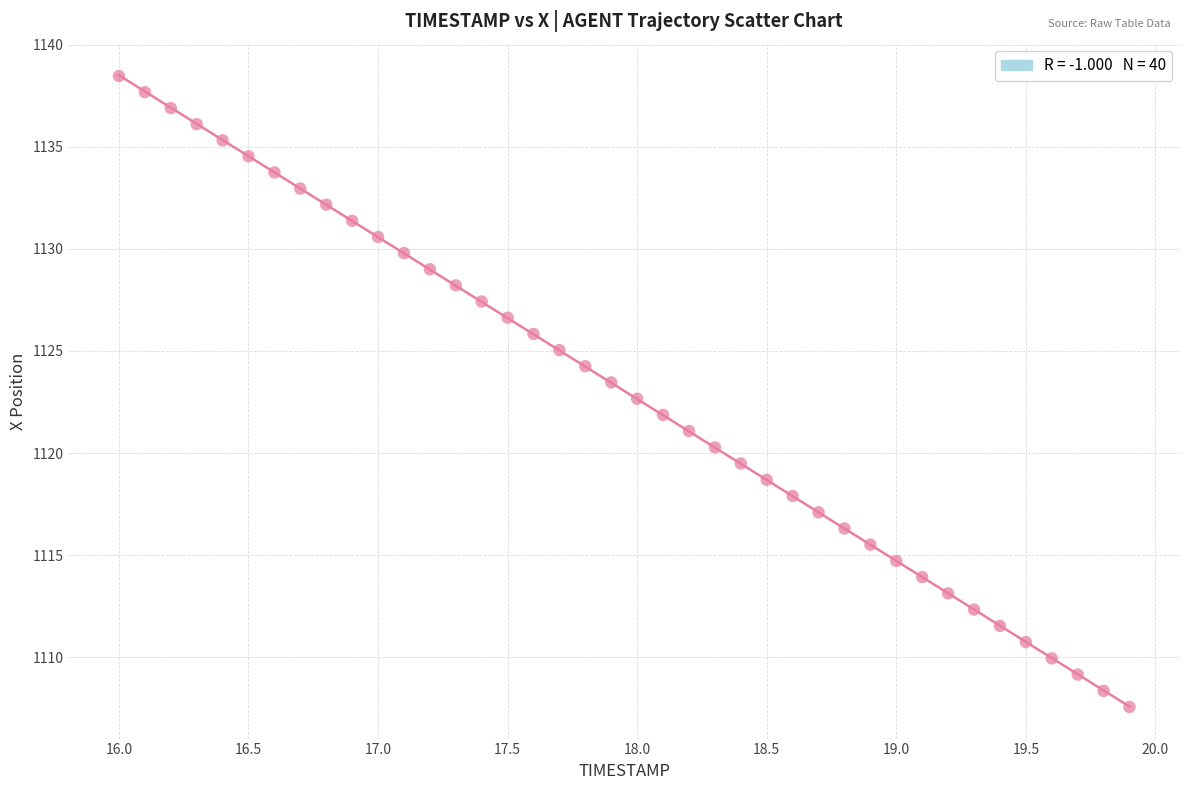

What is the range of Y values (max minus min)?

30.9